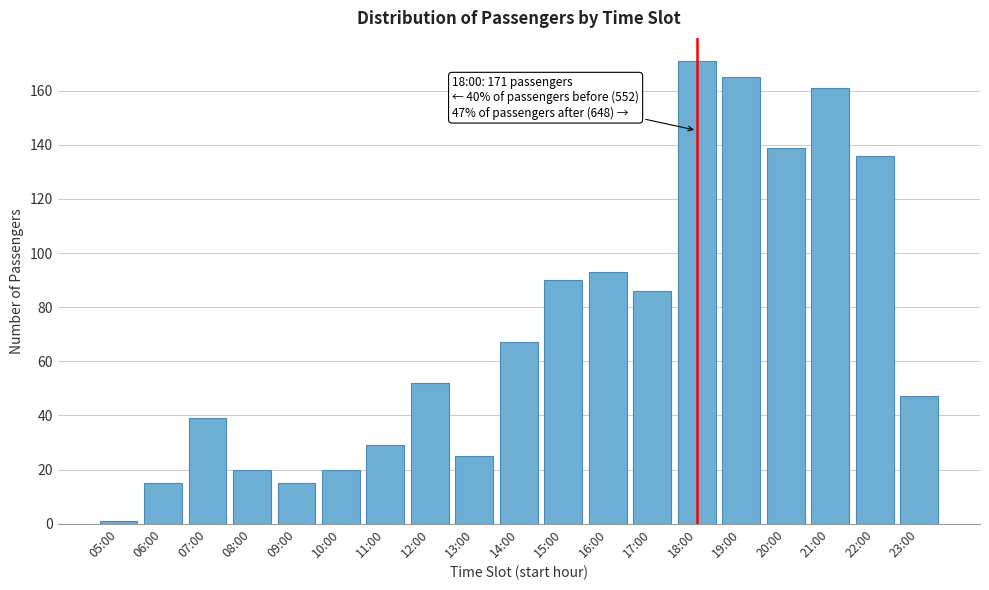

Reading left to right, list all the values displayed in this chart.

1	15	39	20	15	20	29	52	25	67	90	93	86	171	165	139	161	136	47